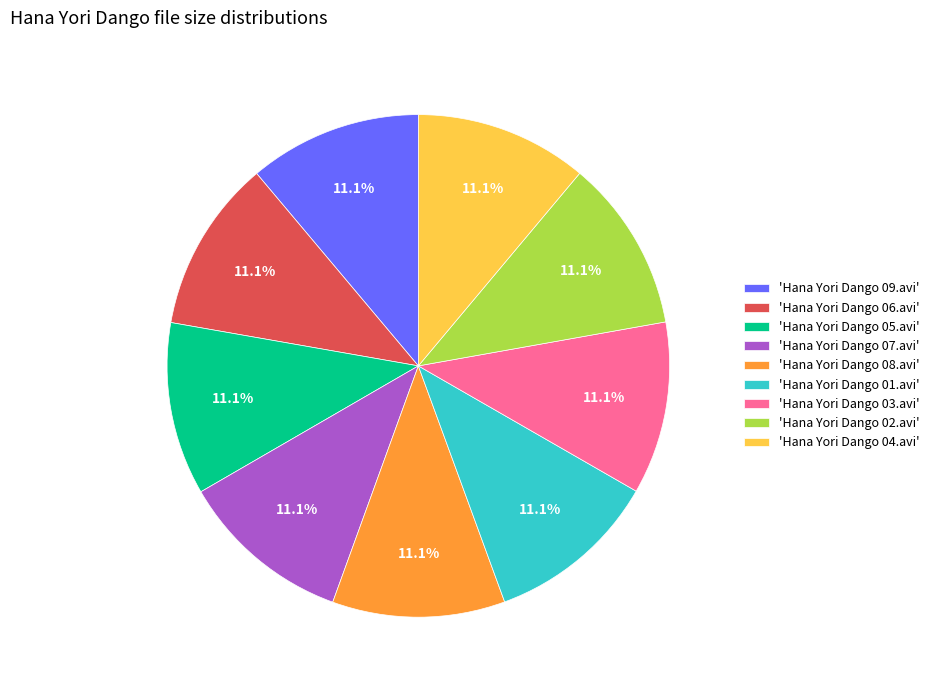

Does 'Hana Yori Dango 02.avi' represent more than half of the total?

No